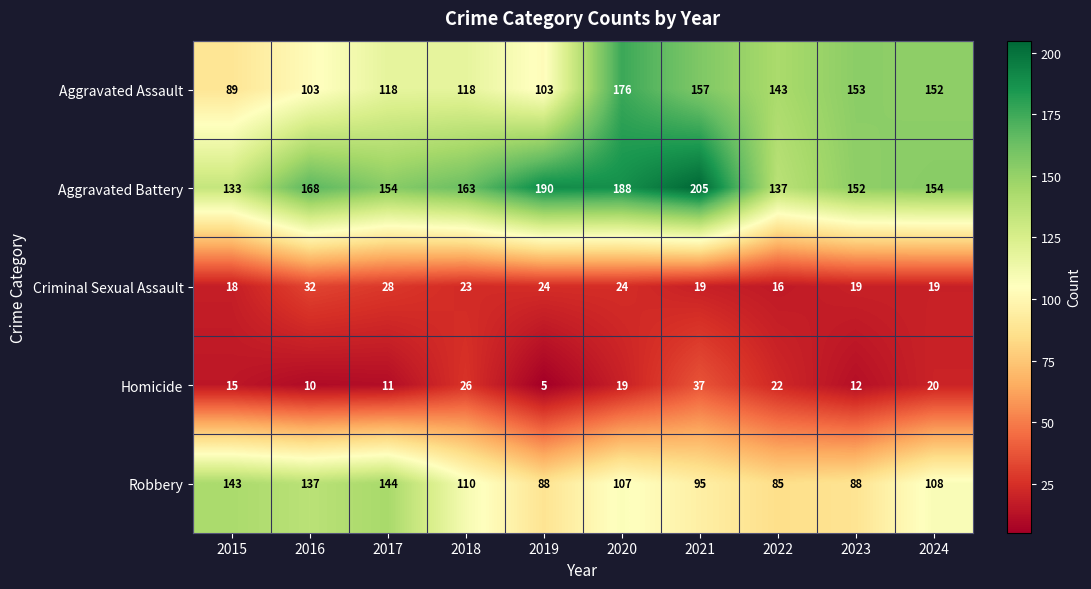

Which category has the highest value across all series?

2021